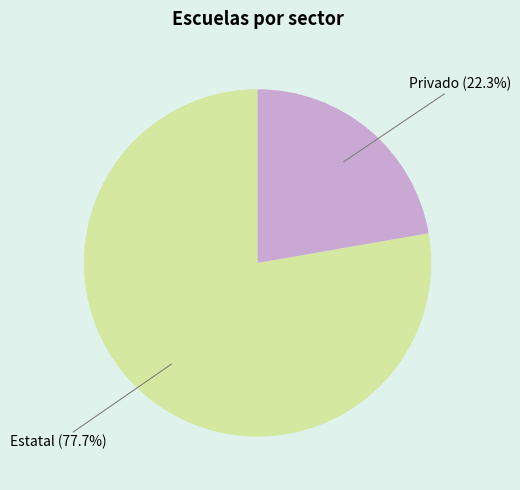

The Privado slice represents 22% of the pie. True or false?

True